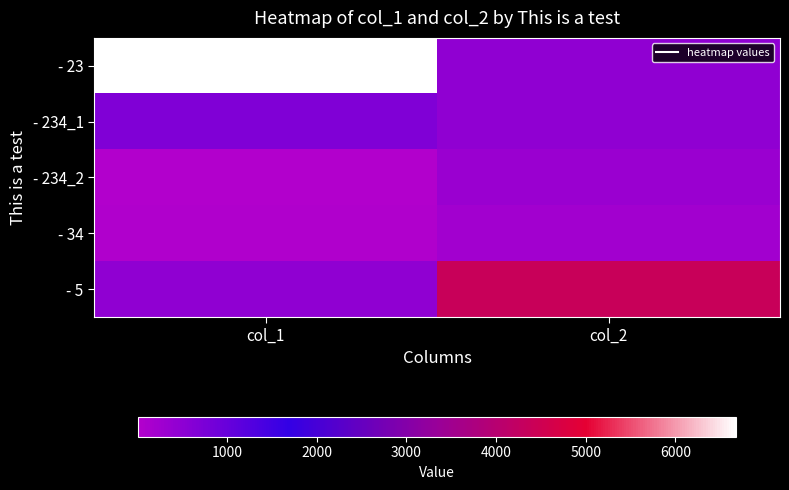

At how many categories does at least one series exceed 6296?

1